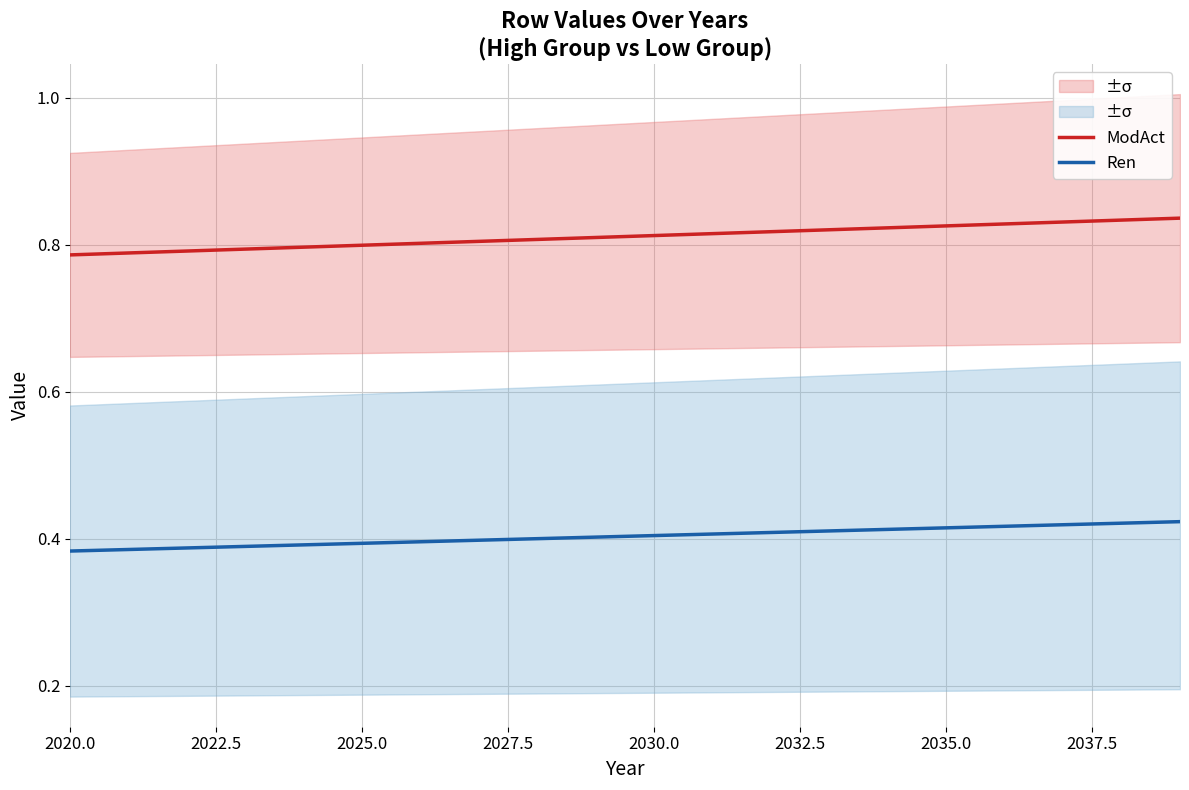

What is the value of the Ren point at the 9th from the left?

0.4